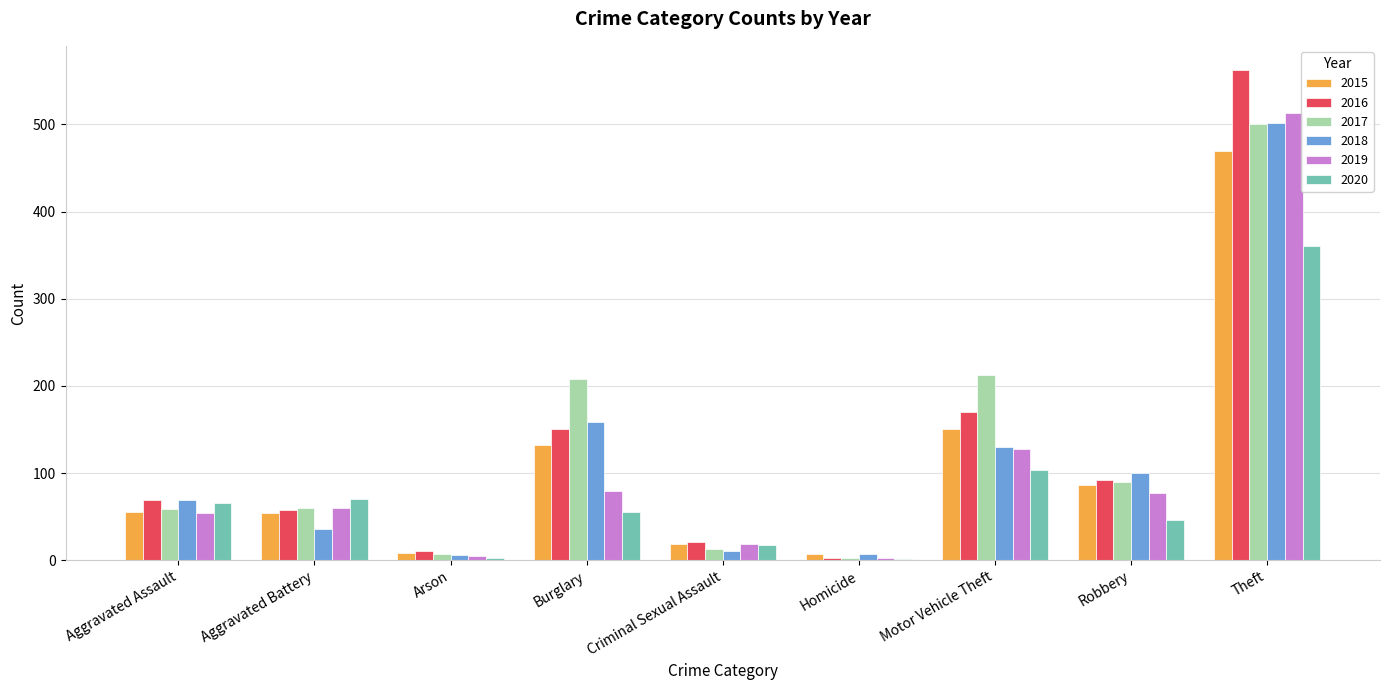

Where is 2019 nearest to the value 258?

Motor Vehicle Theft